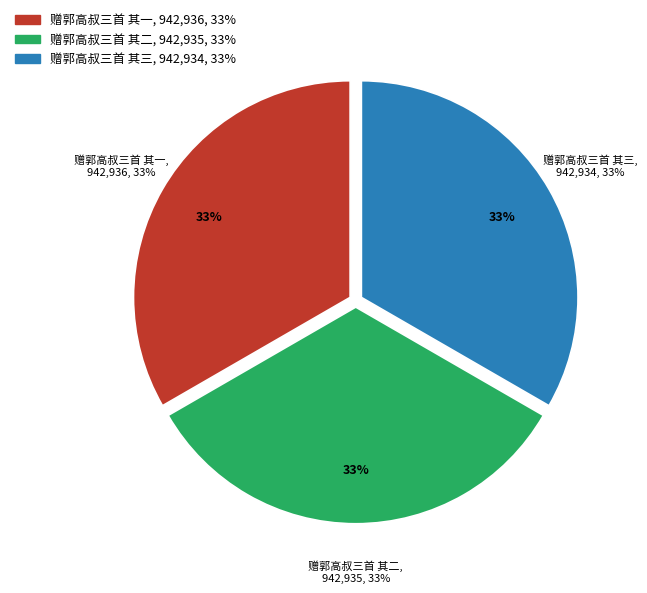

To the nearest percent, what portion does 赠郭高叔三首 其一 represent?

33%